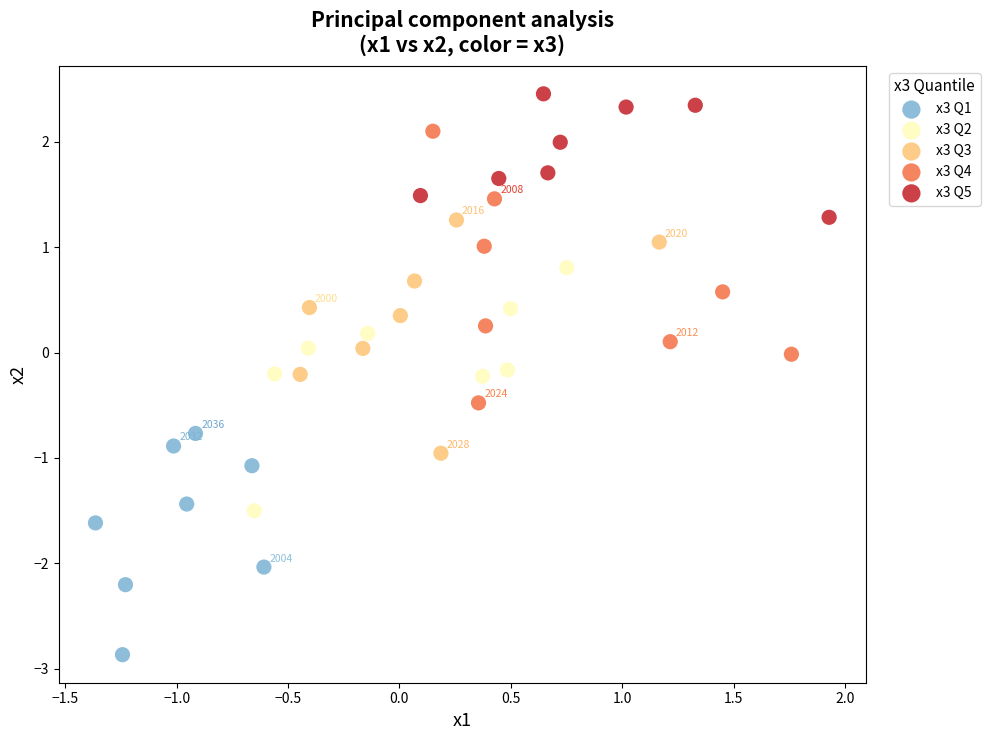

Which series reaches the minimum Y coordinate?

x3 Q1